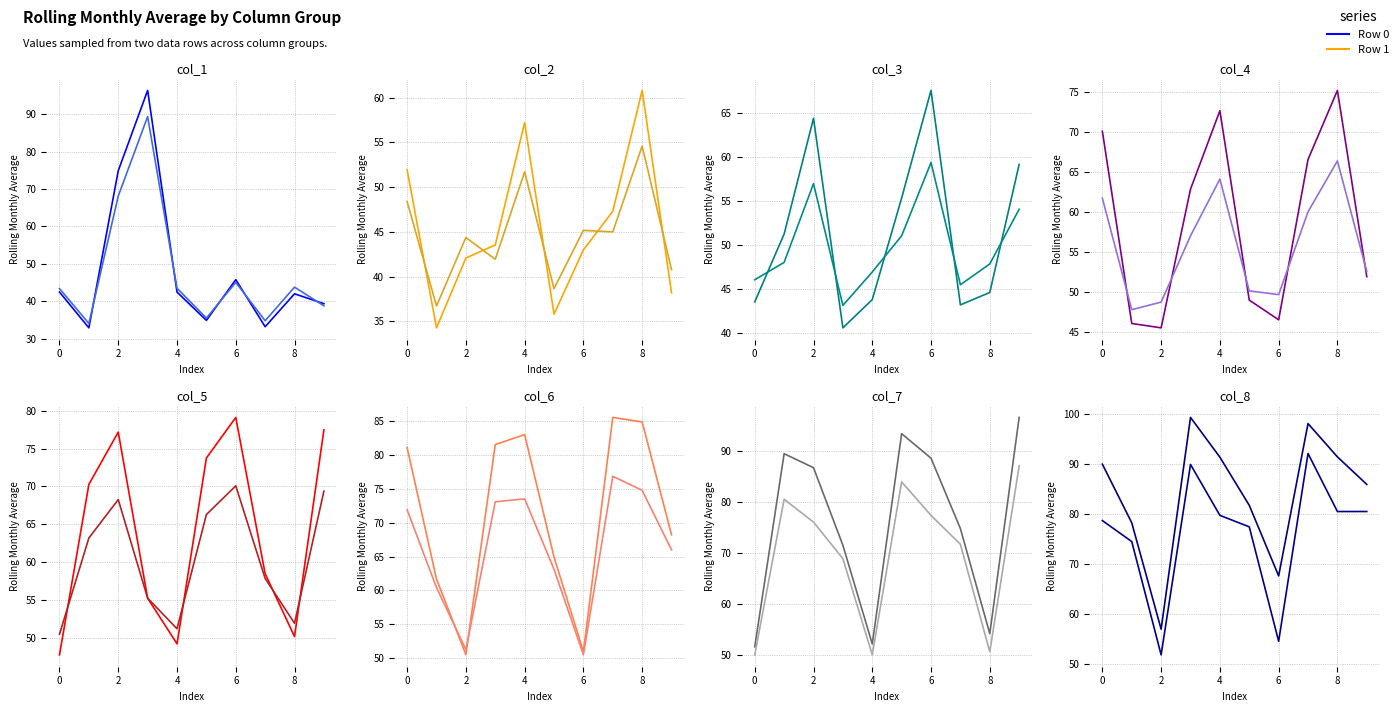

At how many categories does at least one series exceed 84?

6